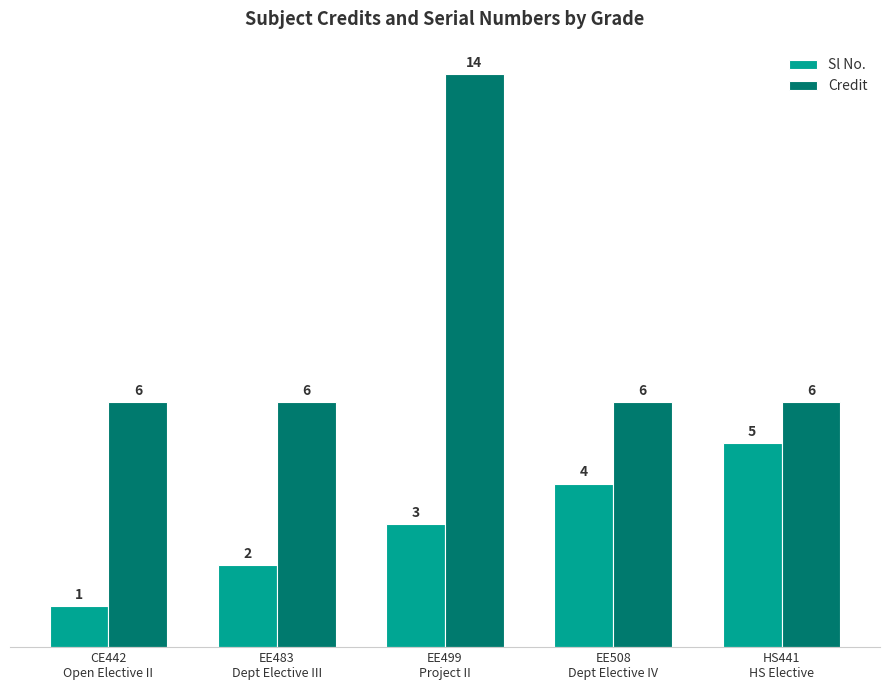

What is the average value of the Credit series?

8